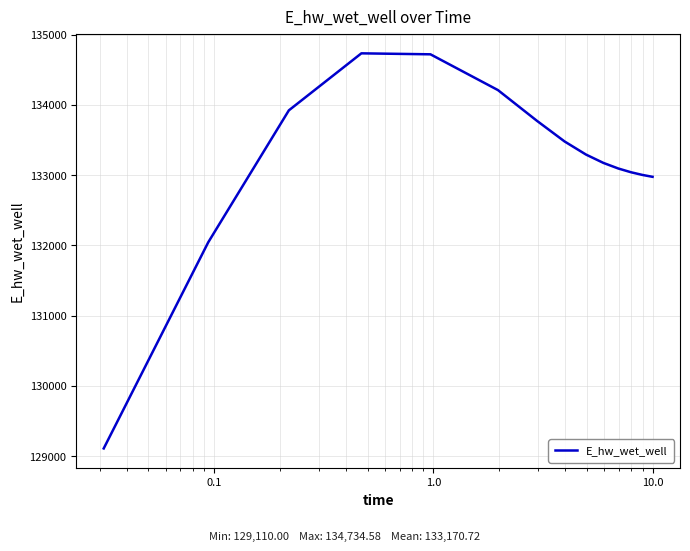

What is the difference between the maximum and minimum values?

5624.6